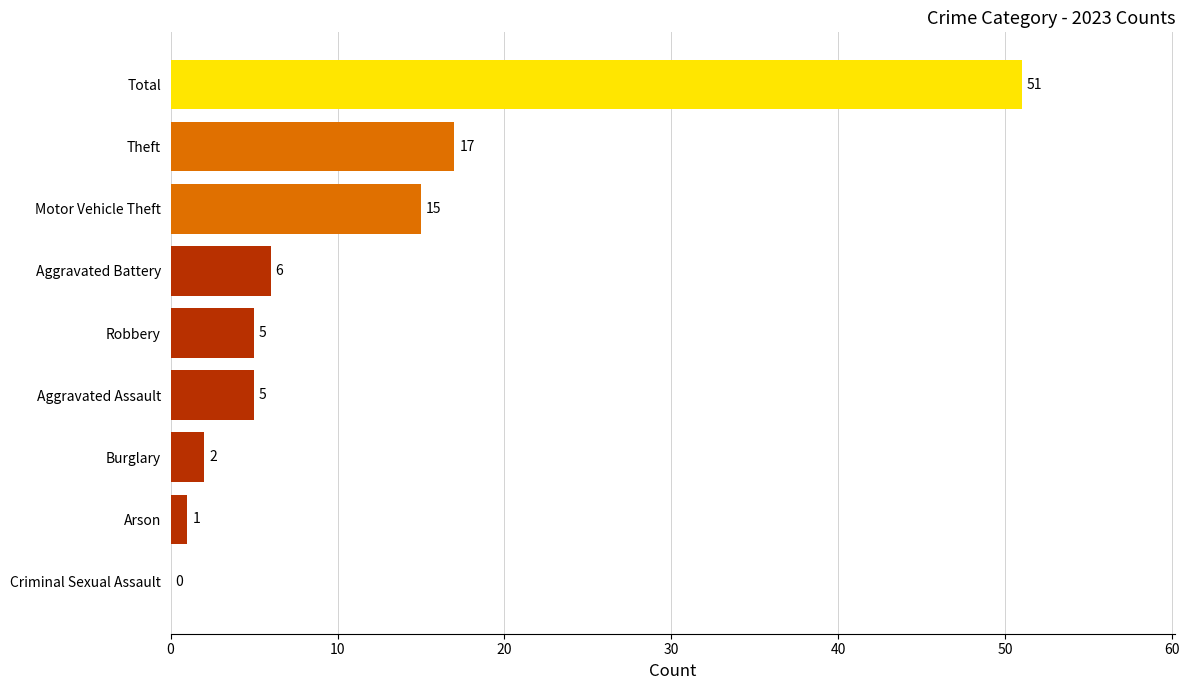

What is the sum of all values?

102